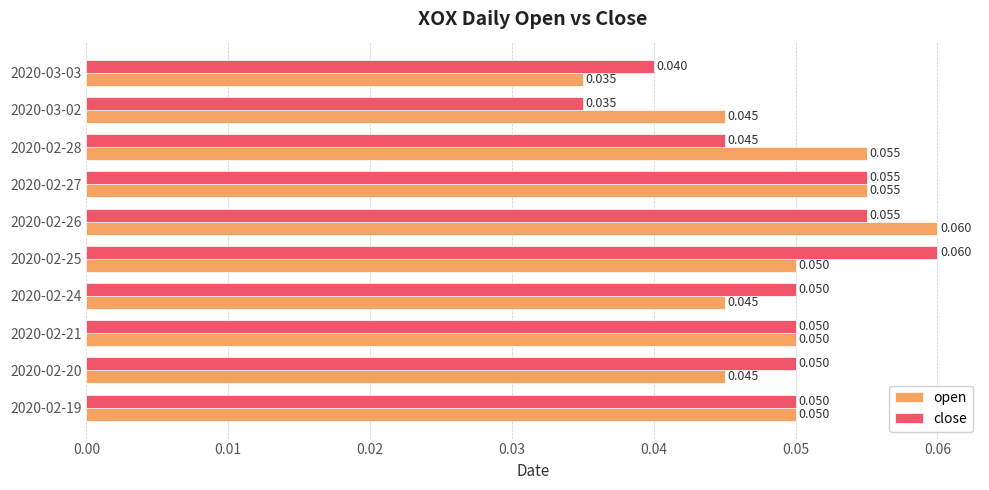

At 2020-02-26, list the series in order from largest to smallest.

open, close